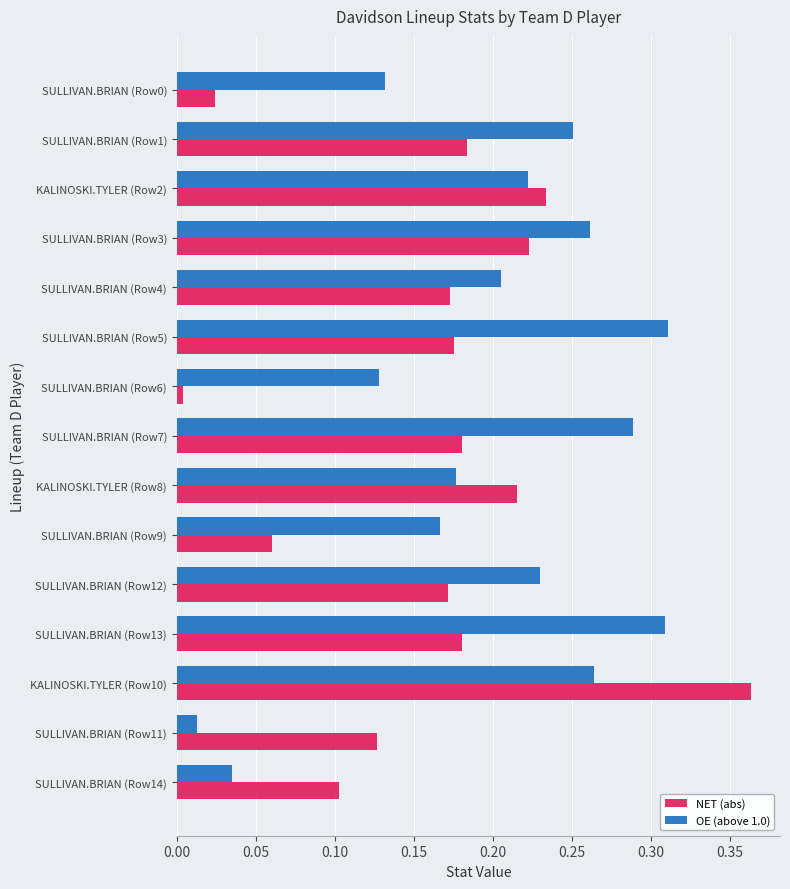

True or false: OE (above 1.0) has a value of 0.4 at SULLIVAN.BRIAN (Row12).

False